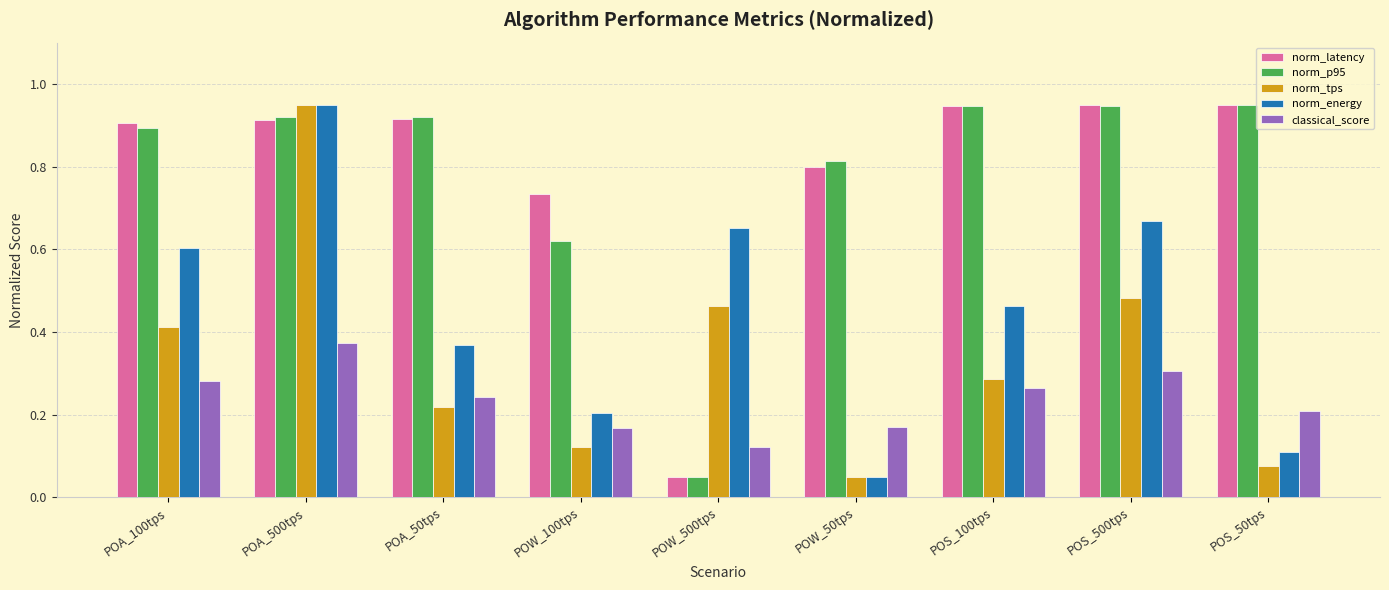

Count the classical_score values in the range 0 to 1.

9